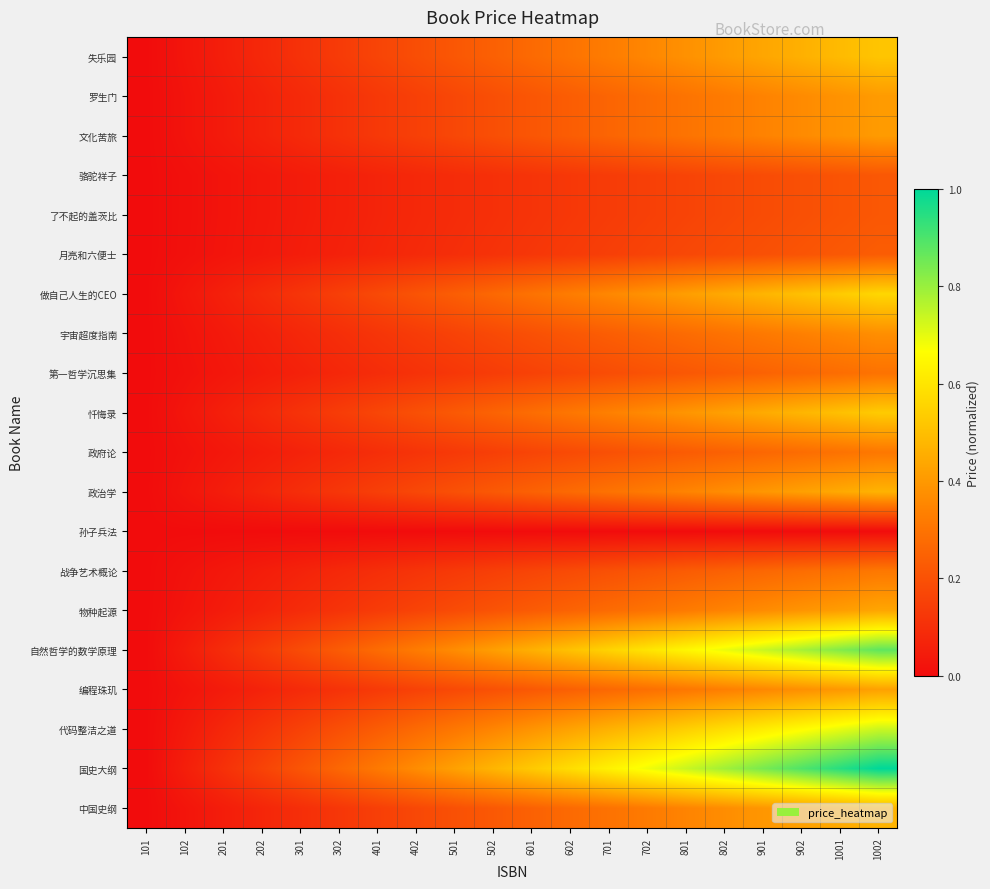

Reading left to right, what are all the values shown in this chart?

失乐园: 101=0.0	102=0.0	201=0.1	202=0.1	301=0.1	302=0.1	401=0.2	402=0.2	501=0.2	502=0.2	601=0.3	602=0.3	701=0.3	702=0.4	801=0.4	802=0.4	901=0.4	902=0.5	1001=0.5	1002=0.5
罗生门: 101=0.0	102=0.0	201=0.0	202=0.1	301=0.1	302=0.1	401=0.1	402=0.1	501=0.2	502=0.2	601=0.2	602=0.2	701=0.3	702=0.3	801=0.3	802=0.3	901=0.3	902=0.4	1001=0.4	1002=0.4
文化苦旅: 101=0.0	102=0.0	201=0.0	202=0.1	301=0.1	302=0.1	401=0.1	402=0.1	501=0.2	502=0.2	601=0.2	602=0.2	701=0.3	702=0.3	801=0.3	802=0.3	901=0.3	902=0.4	1001=0.4	1002=0.4
骆驼祥子: 101=0.0	102=0.0	201=0.0	202=0.0	301=0.0	302=0.1	401=0.1	402=0.1	501=0.1	502=0.1	601=0.1	602=0.1	701=0.1	702=0.1	801=0.2	802=0.2	901=0.2	902=0.2	1001=0.2	1002=0.2
了不起的盖茨比: 101=0.0	102=0.0	201=0.0	202=0.0	301=0.0	302=0.1	401=0.1	402=0.1	501=0.1	502=0.1	601=0.1	602=0.1	701=0.1	702=0.1	801=0.2	802=0.2	901=0.2	902=0.2	1001=0.2	1002=0.2
月亮和六便士: 101=0.0	102=0.0	201=0.0	202=0.0	301=0.0	302=0.1	401=0.1	402=0.1	501=0.1	502=0.1	601=0.1	602=0.1	701=0.1	702=0.2	801=0.2	802=0.2	901=0.2	902=0.2	1001=0.2	1002=0.2
做自己人生的CEO: 101=0.0	102=0.0	201=0.1	202=0.1	301=0.1	302=0.1	401=0.2	402=0.2	501=0.2	502=0.3	601=0.3	602=0.3	701=0.4	702=0.4	801=0.4	802=0.4	901=0.5	902=0.5	1001=0.5	1002=0.6
宇宙超度指南: 101=0.0	102=0.0	201=0.0	202=0.1	301=0.1	302=0.1	401=0.1	402=0.1	501=0.2	502=0.2	601=0.2	602=0.2	701=0.2	702=0.3	801=0.3	802=0.3	901=0.3	902=0.3	1001=0.4	1002=0.4
第一哲学沉思集: 101=0.0	102=0.0	201=0.0	202=0.0	301=0.1	302=0.1	401=0.1	402=0.1	501=0.1	502=0.1	601=0.2	602=0.2	701=0.2	702=0.2	801=0.2	802=0.2	901=0.2	902=0.3	1001=0.3	1002=0.3
忏悔录: 101=0.0	102=0.0	201=0.1	202=0.1	301=0.1	302=0.1	401=0.2	402=0.2	501=0.2	502=0.3	601=0.3	602=0.3	701=0.3	702=0.4	801=0.4	802=0.4	901=0.4	902=0.5	1001=0.5	1002=0.5
政府论: 101=0.0	102=0.0	201=0.0	202=0.0	301=0.1	302=0.1	401=0.1	402=0.1	501=0.1	502=0.1	601=0.2	602=0.2	701=0.2	702=0.2	801=0.2	802=0.2	901=0.3	902=0.3	1001=0.3	1002=0.3
政治学: 101=0.0	102=0.0	201=0.0	202=0.1	301=0.1	302=0.1	401=0.1	402=0.2	501=0.2	502=0.2	601=0.2	602=0.3	701=0.3	702=0.3	801=0.3	802=0.4	901=0.4	902=0.4	1001=0.4	1002=0.5
孙子兵法: 101=0.0	102=0.0	201=0.0	202=0.0	301=0.0	302=0.0	401=0.0	402=0.0	501=0.0	502=0.0	601=0.0	602=0.0	701=0.0	702=0.0	801=0.0	802=0.0	901=0.0	902=0.0	1001=0.0	1002=0.0
战争艺术概论: 101=0.0	102=0.0	201=0.0	202=0.0	301=0.1	302=0.1	401=0.1	402=0.1	501=0.1	502=0.1	601=0.2	602=0.2	701=0.2	702=0.2	801=0.2	802=0.2	901=0.3	902=0.3	1001=0.3	1002=0.3
物种起源: 101=0.0	102=0.0	201=0.0	202=0.1	301=0.1	302=0.1	401=0.1	402=0.2	501=0.2	502=0.2	601=0.2	602=0.3	701=0.3	702=0.3	801=0.3	802=0.3	901=0.4	902=0.4	1001=0.4	1002=0.4
自然哲学的数学原理: 101=0.0	102=0.0	201=0.1	202=0.1	301=0.2	302=0.2	401=0.3	402=0.3	501=0.4	502=0.4	601=0.5	602=0.5	701=0.6	702=0.6	801=0.6	802=0.7	901=0.7	902=0.8	1001=0.8	1002=0.9
编程珠玑: 101=0.0	102=0.0	201=0.0	202=0.1	301=0.1	302=0.1	401=0.1	402=0.2	501=0.2	502=0.2	601=0.2	602=0.2	701=0.3	702=0.3	801=0.3	802=0.3	901=0.4	902=0.4	1001=0.4	1002=0.4
代码整洁之道: 101=0.0	102=0.0	201=0.1	202=0.1	301=0.2	302=0.2	401=0.2	402=0.3	501=0.3	502=0.3	601=0.4	602=0.4	701=0.5	702=0.5	801=0.5	802=0.6	901=0.6	902=0.7	1001=0.7	1002=0.7
国史大纲: 101=0.0	102=0.1	201=0.1	202=0.2	301=0.2	302=0.3	401=0.3	402=0.4	501=0.4	502=0.5	601=0.5	602=0.6	701=0.6	702=0.7	801=0.7	802=0.8	901=0.8	902=0.9	1001=0.9	1002=1.0
中国史纲: 101=0.0	102=0.0	201=0.0	202=0.1	301=0.1	302=0.1	401=0.1	402=0.2	501=0.2	502=0.2	601=0.2	602=0.3	701=0.3	702=0.3	801=0.3	802=0.4	901=0.4	902=0.4	1001=0.4	1002=0.5